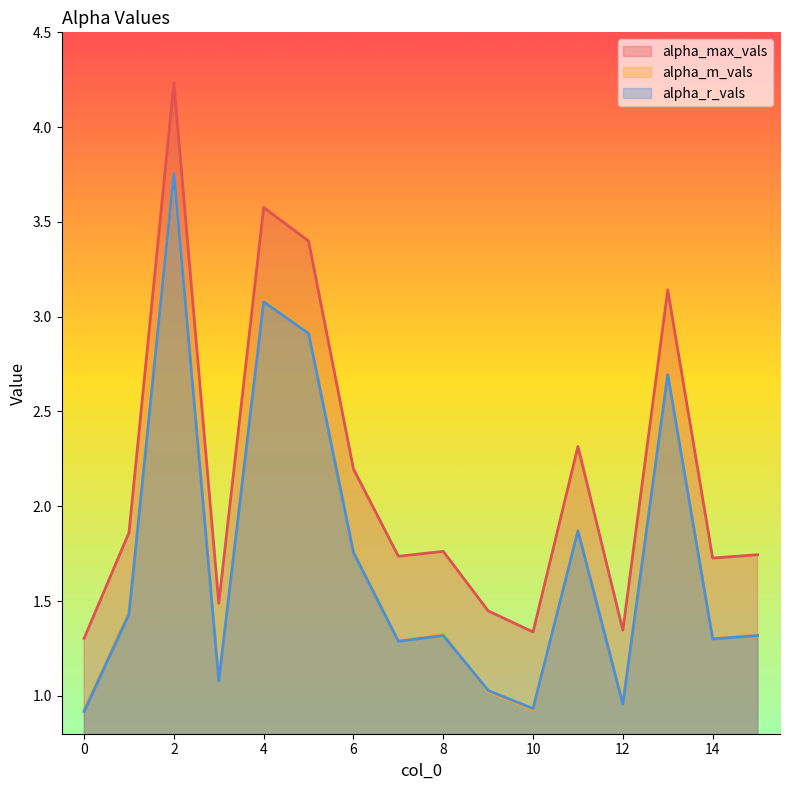

What is the value of the alpha_r_vals point at the 8th from the left?

1.3